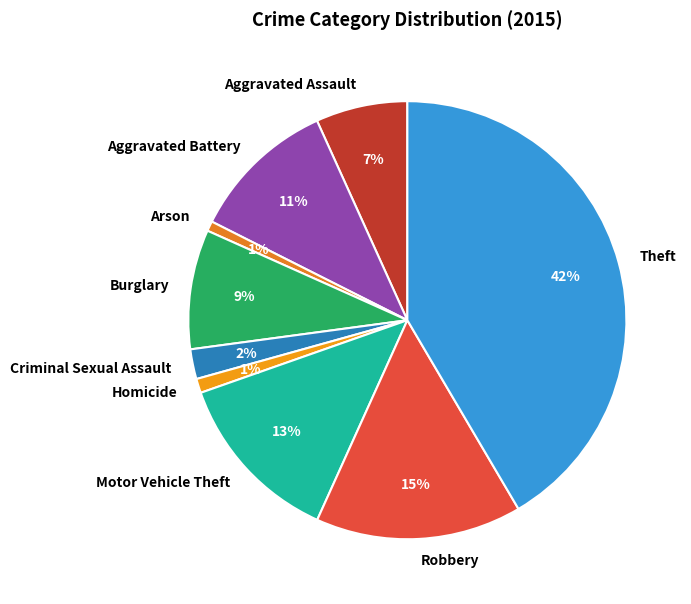

Does Robbery account for over 50% of the chart?

No